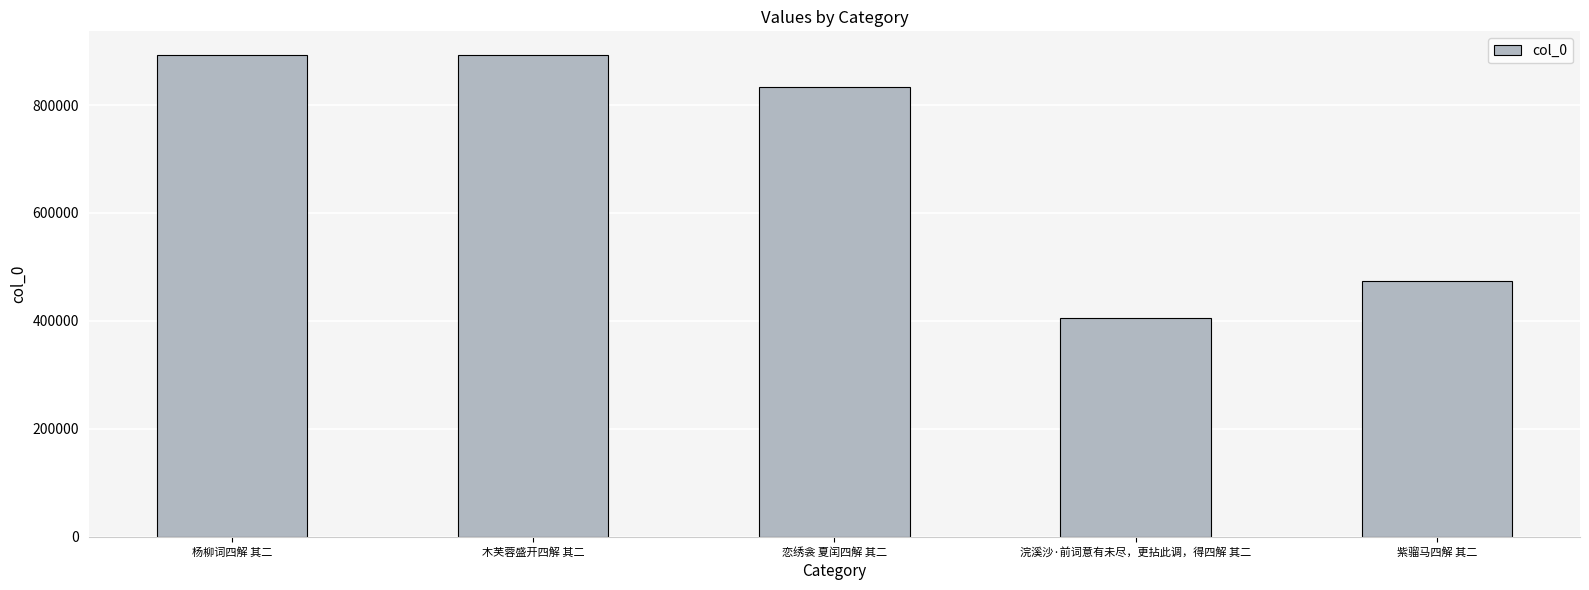

What is the sum of all values?

3495654